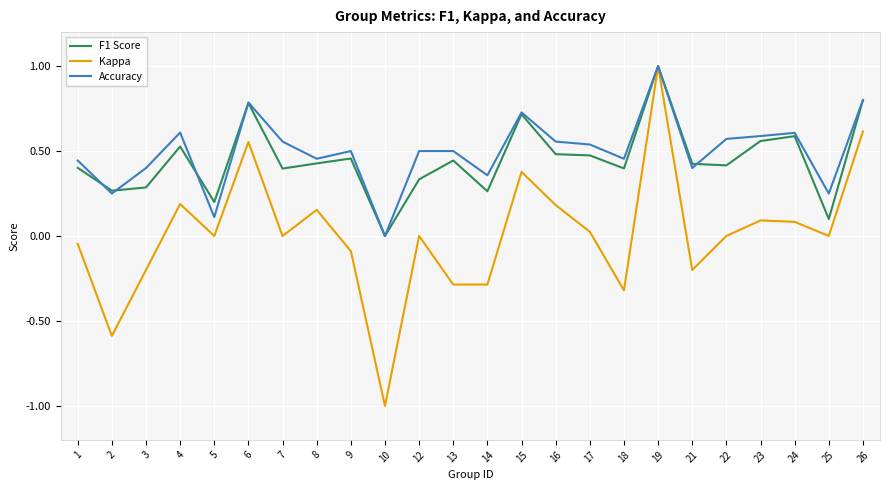

At which category is the sum across all series the highest?

19